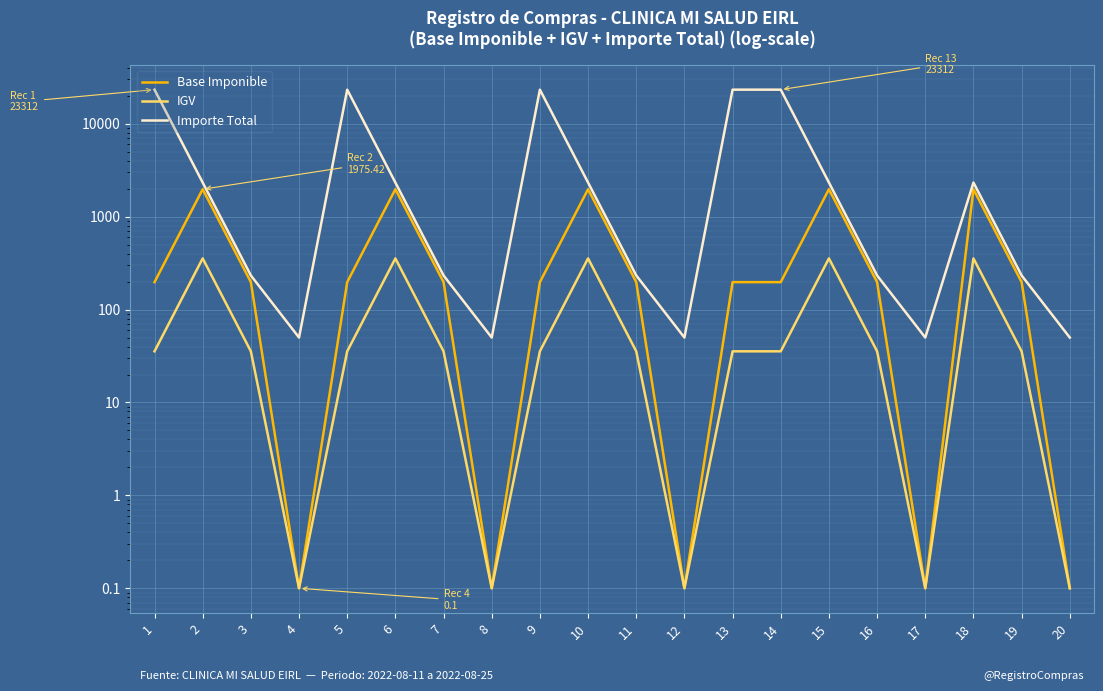

What is the smallest value displayed?

0.1